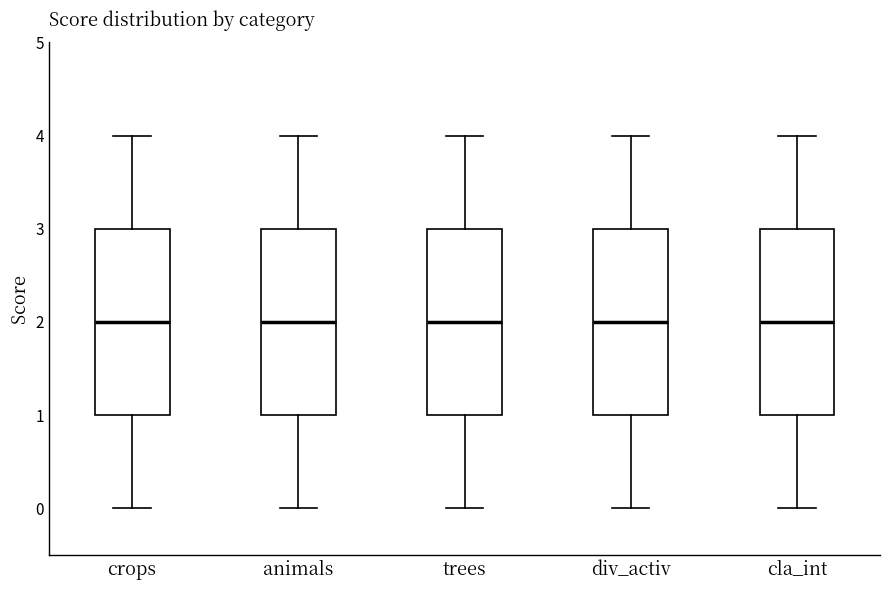

Reading left to right, transcribe this box plot: for each box, give where its median line is, the range the box spans, and where its two whiskers end, as read against the y-axis. The values are not printed on the chart, so give them approximately, as read against the axis.

crops: median 2, box 1 to 3, whiskers 0 to 4
animals: median 2, box 1 to 3, whiskers 0 to 4
trees: median 2, box 1 to 3, whiskers 0 to 4
div_activ: median 2, box 1 to 3, whiskers 0 to 4
cla_int: median 2, box 1 to 3, whiskers 0 to 4